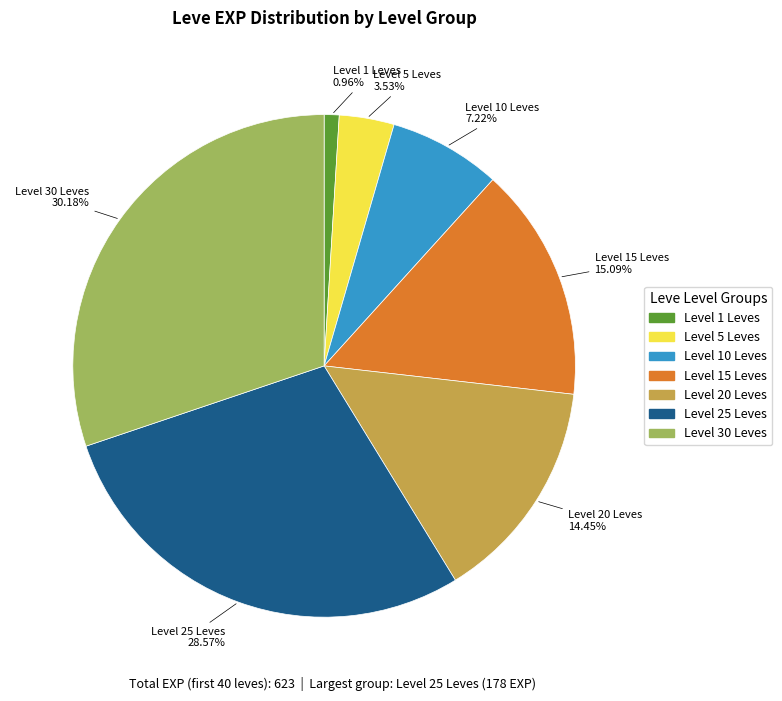

Is there a majority slice in this chart?

No